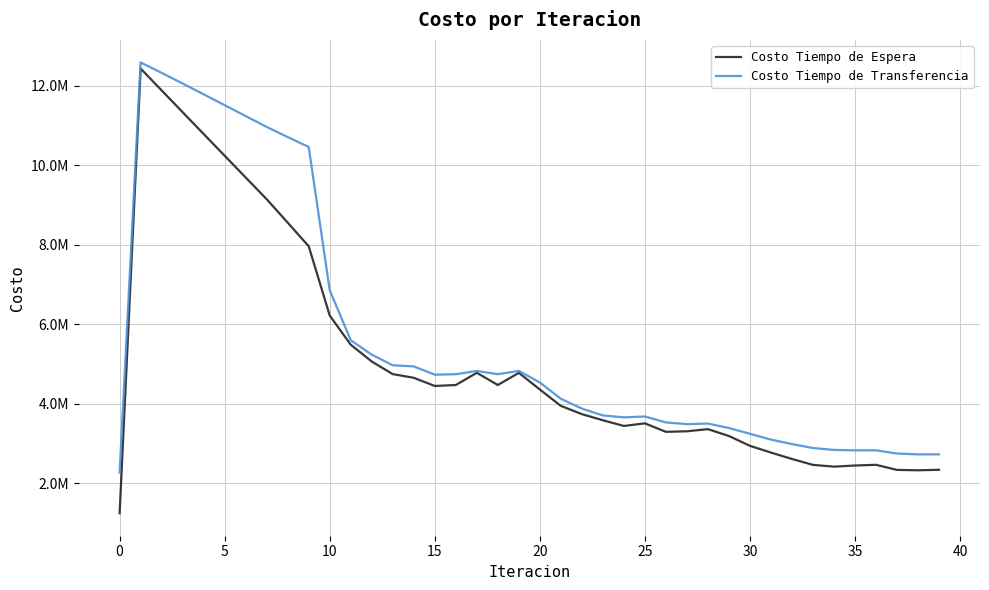

Does the chart have visible grid lines?

Yes